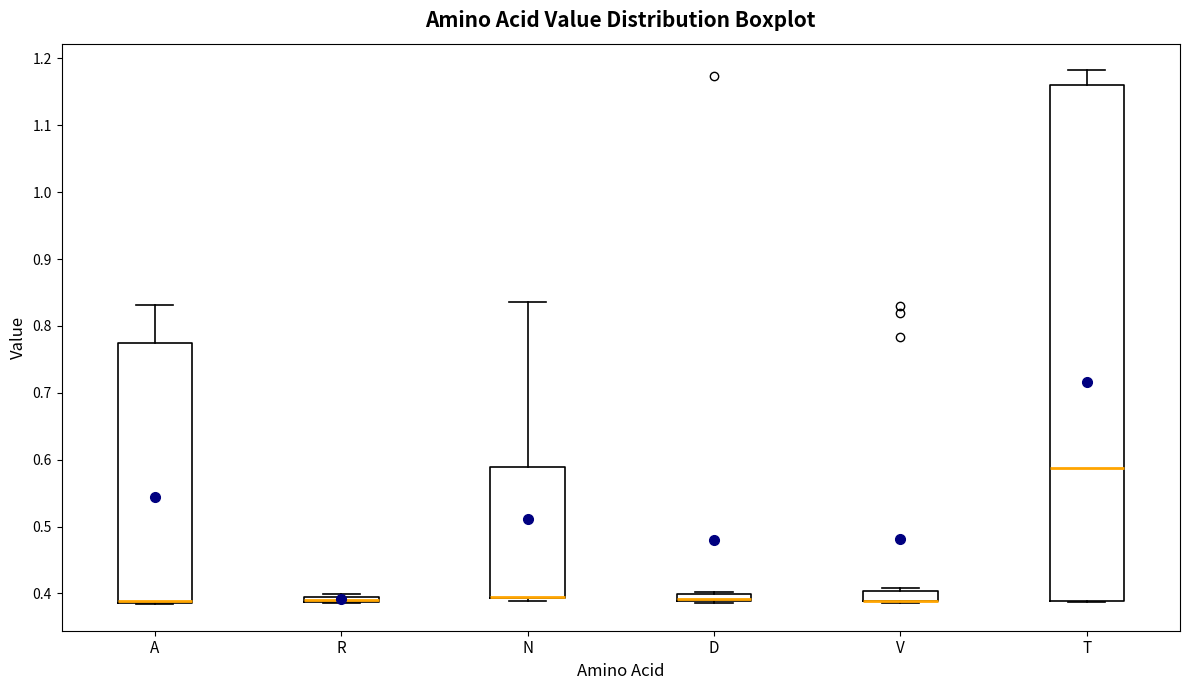

Which box is the tallest, from its lower edge to its upper edge?

T